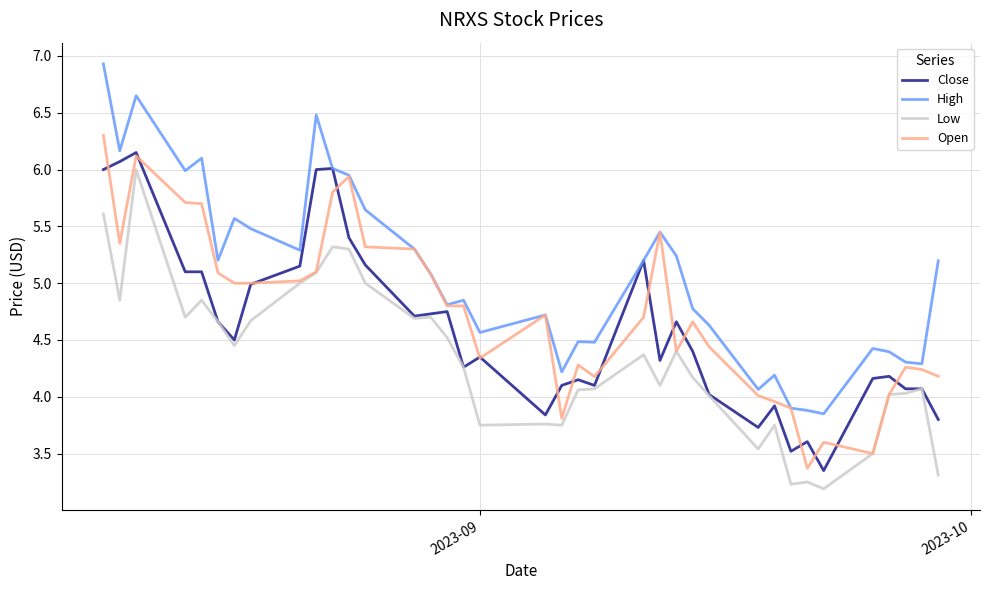

Which series has the largest total across all categories?

High